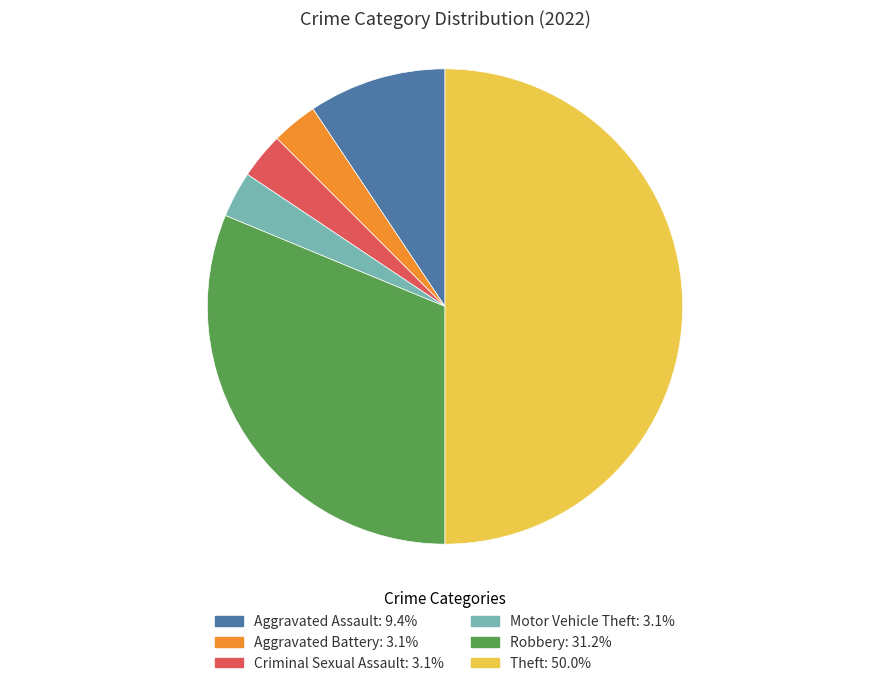

Which has a higher value, Robbery or Aggravated Battery?

Robbery